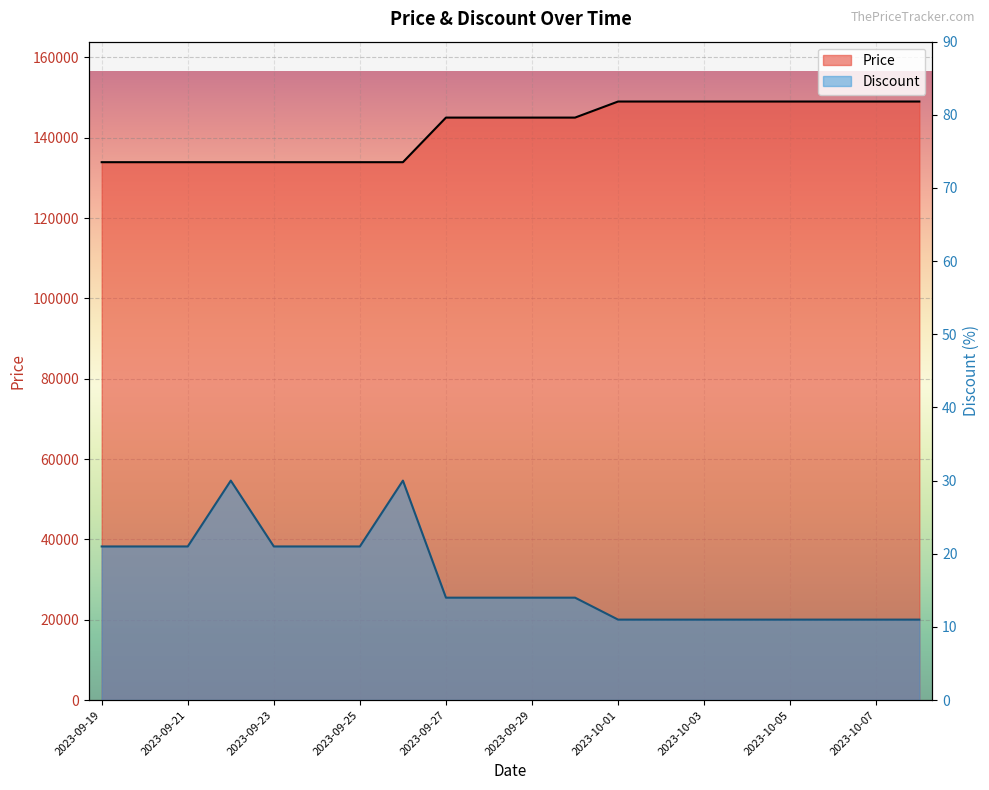

How many data points in Price are above 145000?

8